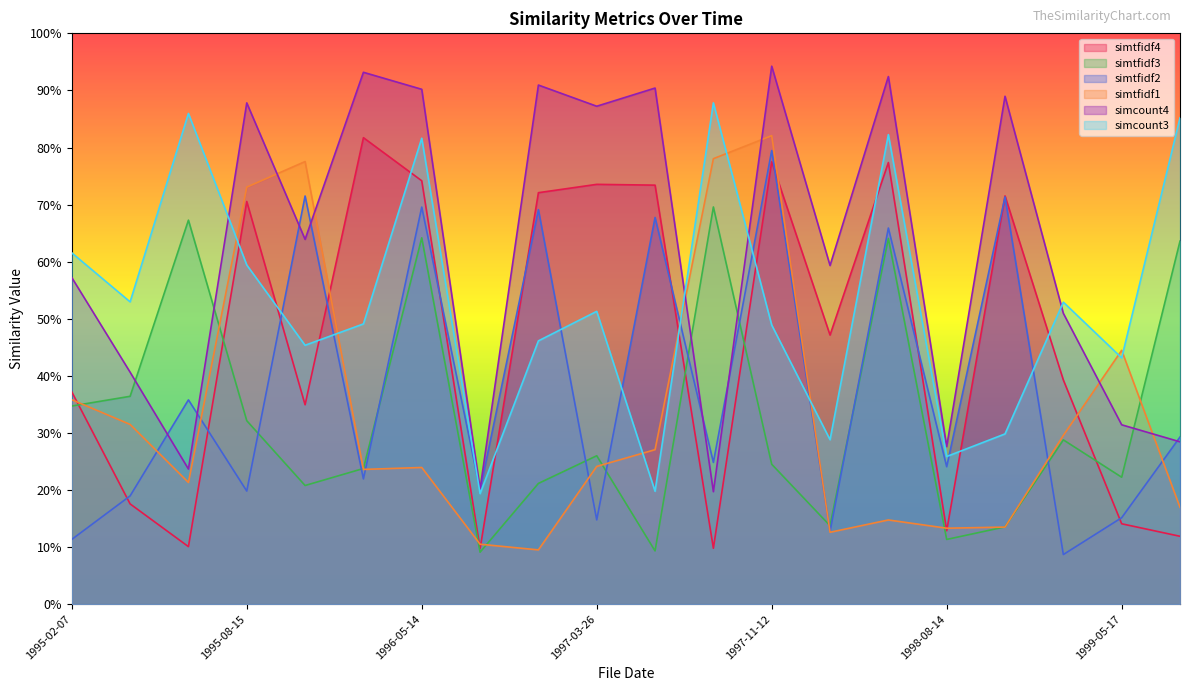

Is the value of simtfidf3 at 1998-11-13 greater than the value of simcount4 at 1999-05-17?

No